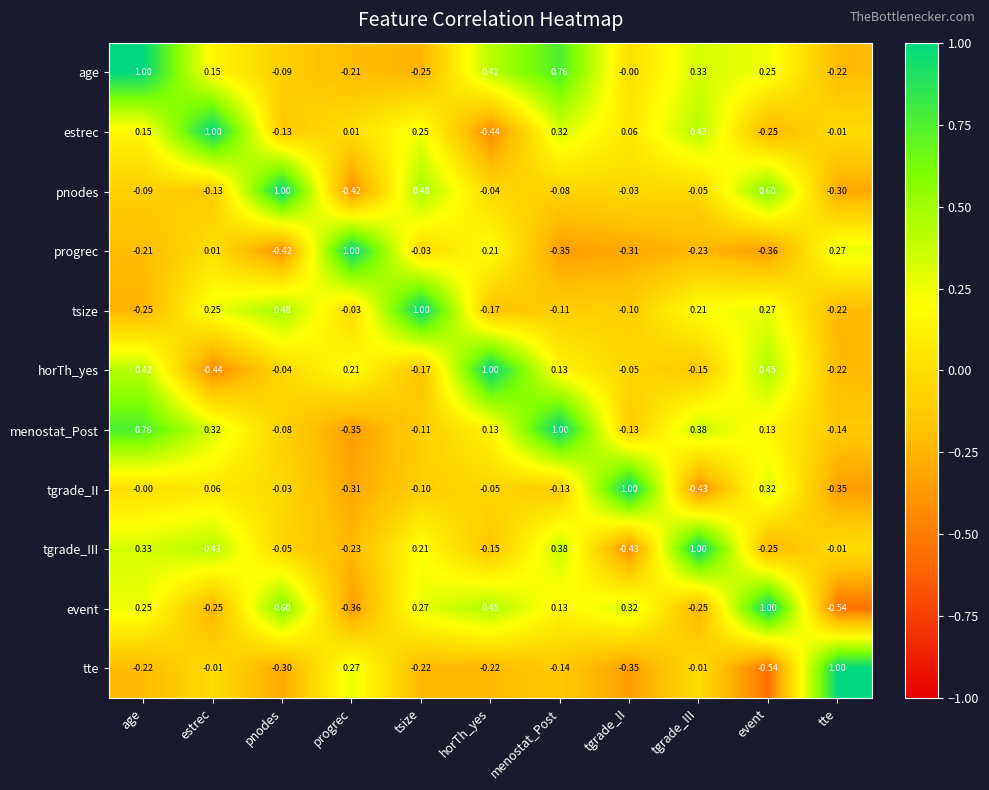

At progrec, list the series in order from largest to smallest.

progrec, tte, horTh_yes, estrec, tsize, age, tgrade_III, tgrade_II, menostat_Post, event, pnodes